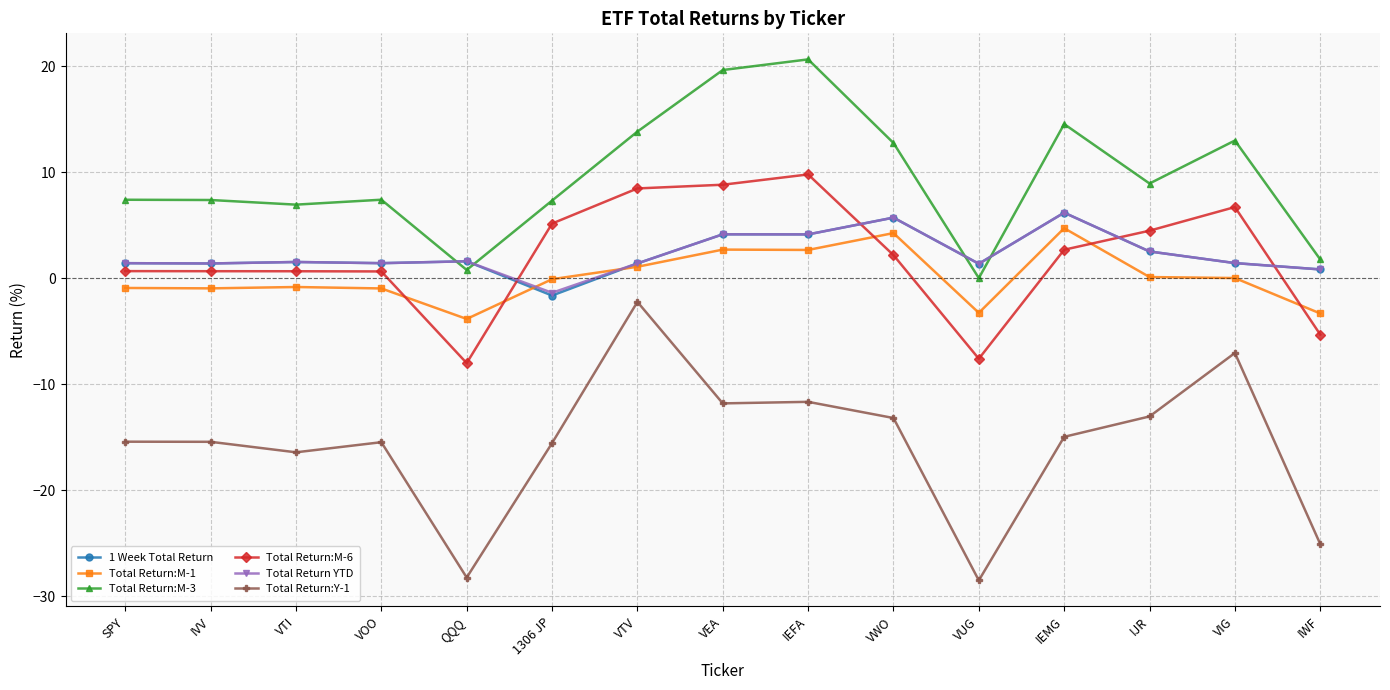

True or false: Total Return:Y-1 and 1 Week Total Return intersect in this chart.

False